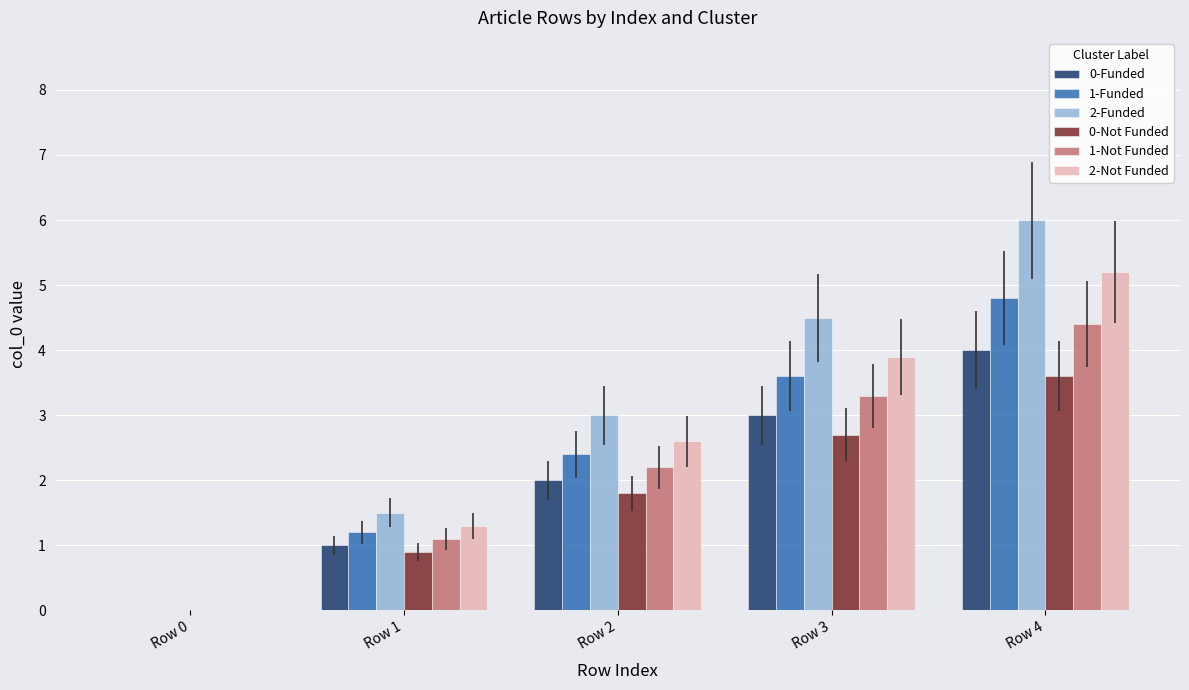

Which series has the largest range (max minus min)?

2-Funded